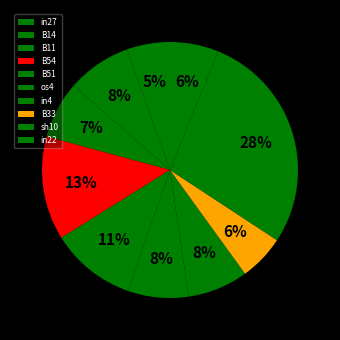

How many segments does this pie chart have?

10